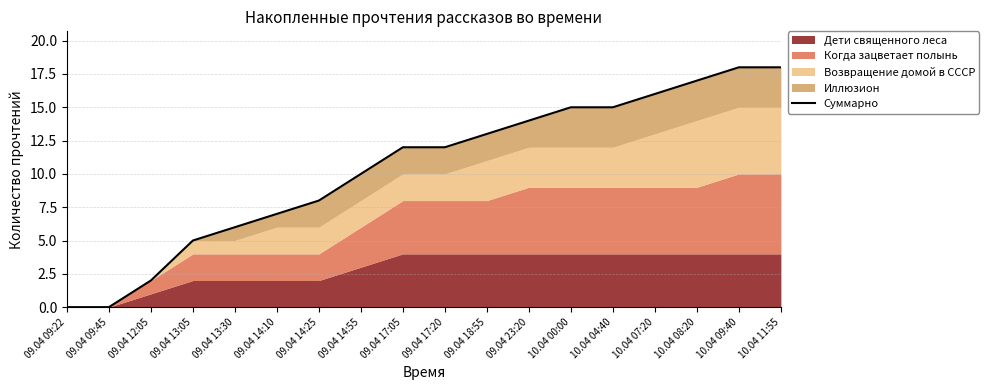

What is the approximate value at 10.04 07:20, to the nearest 5?

15